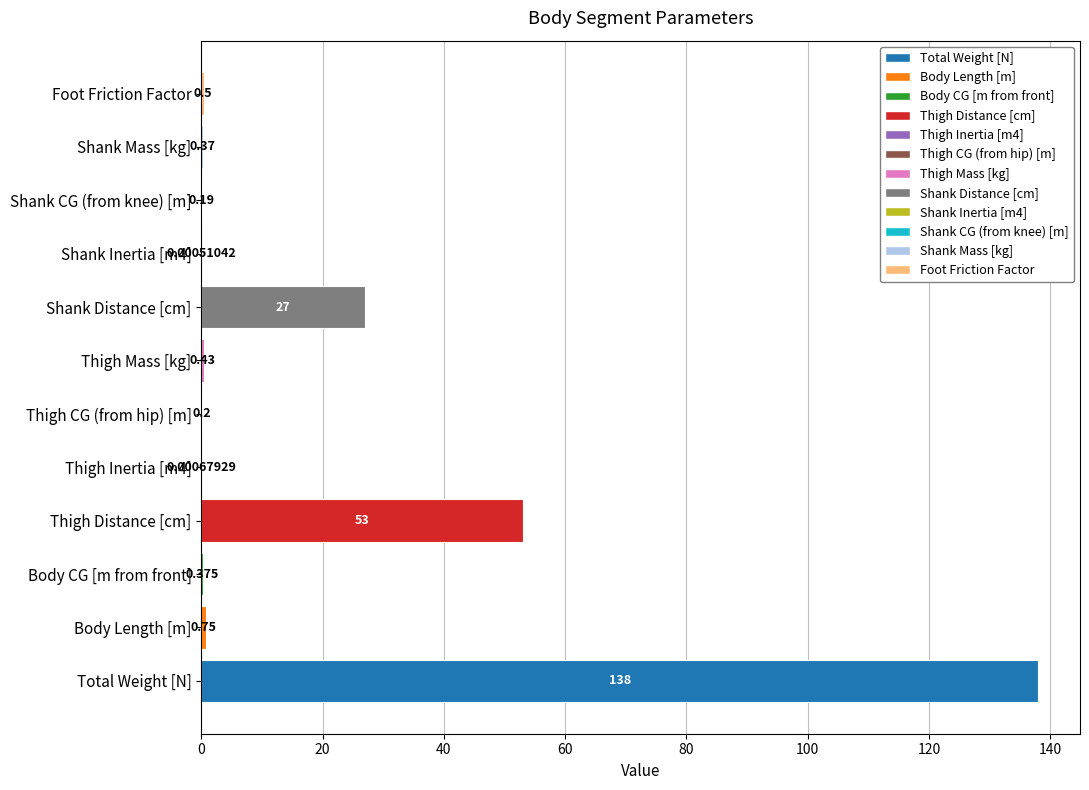

Between Thigh CG (from hip) [m] and Thigh Inertia [m4], which is larger?

Thigh CG (from hip) [m]